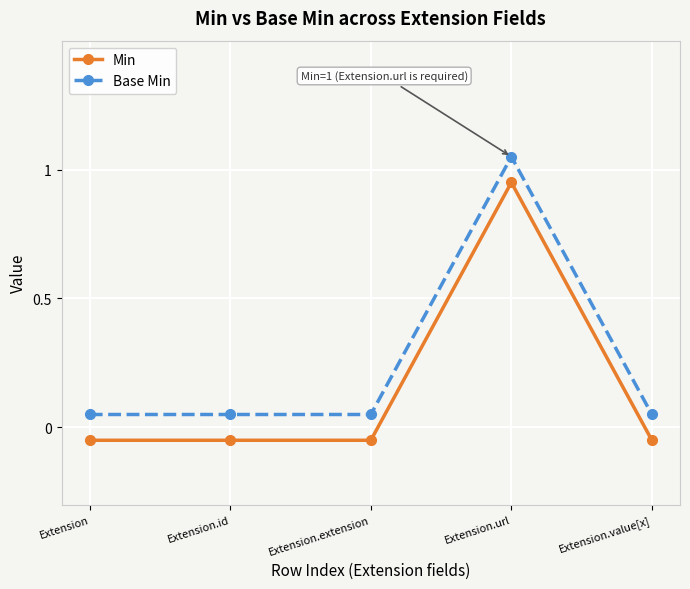

The Base Min series shows 0.1 at Extension.id. True or false?

True